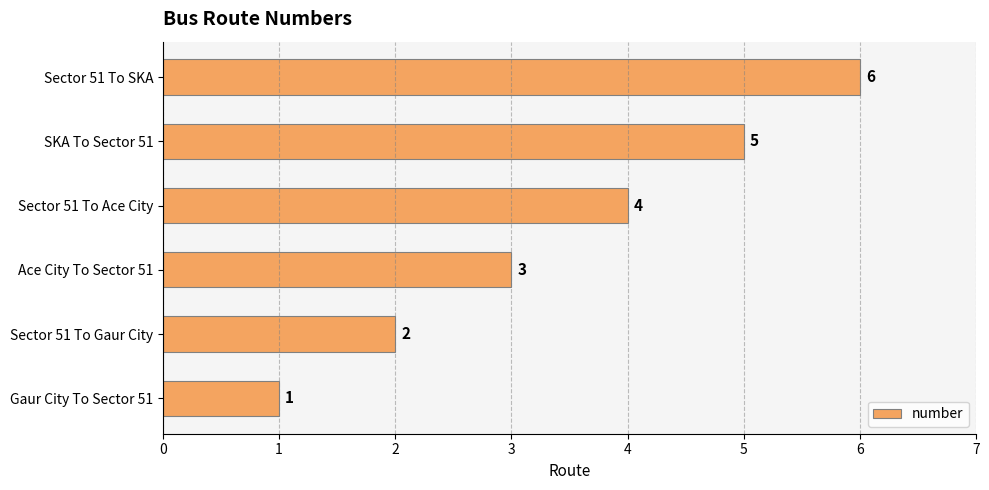

Is it true that the value at Ace City To Sector 51 is 3?

True